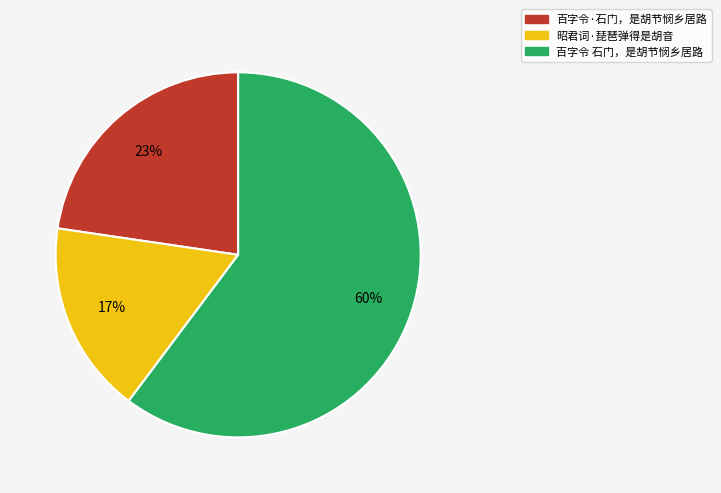

Which slice represents more than half of the pie?

百字令 石门，是胡节悯乡居路